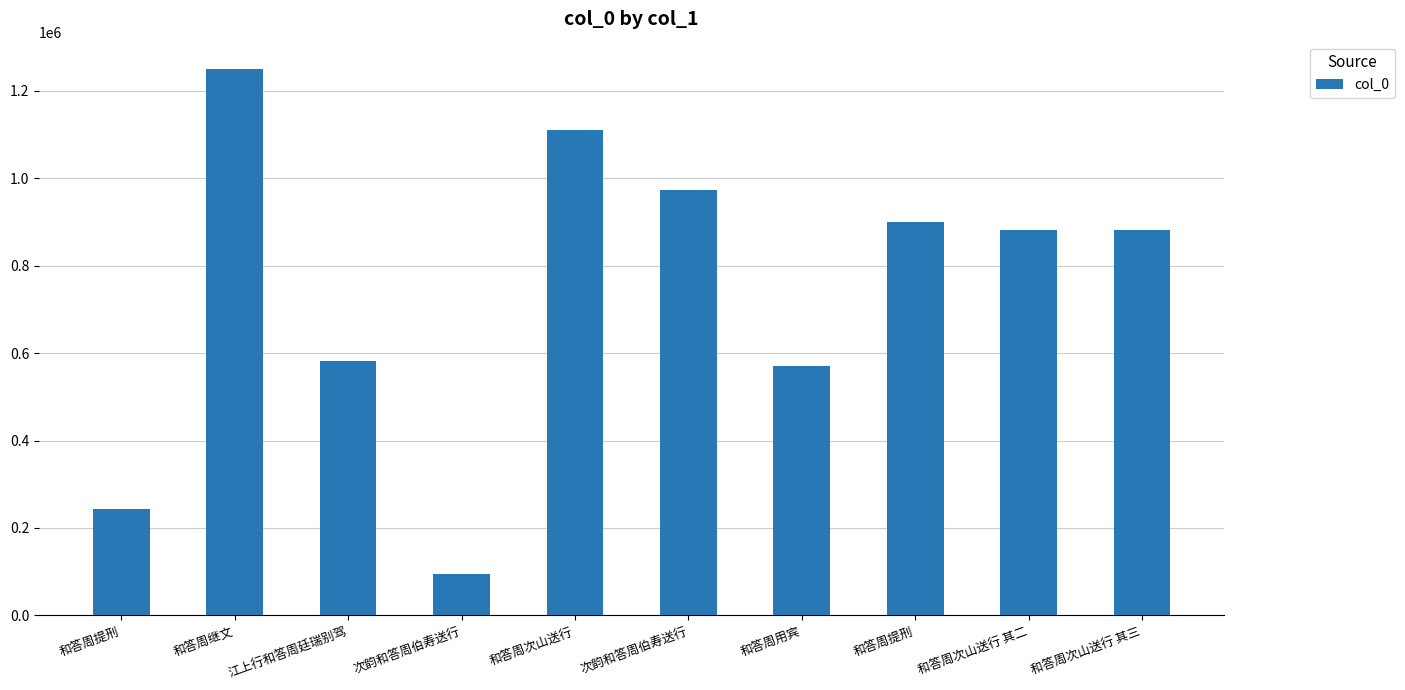

At which label is the value closest to 672732?

江上行和答周廷瑞别驾